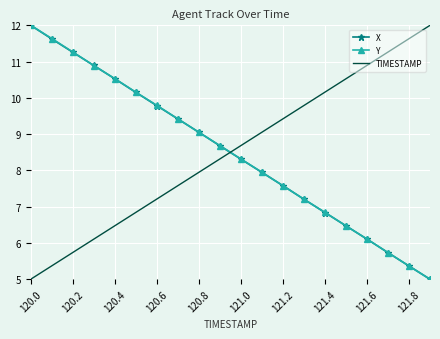

What is the greatest value displayed?

12.0